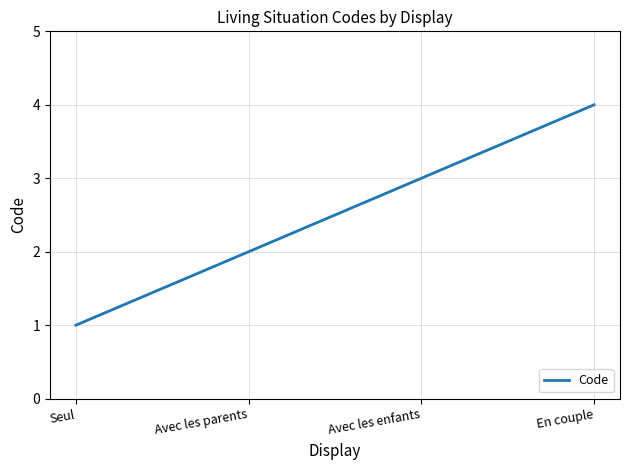

Which label corresponds to the largest value in the chart?

En couple